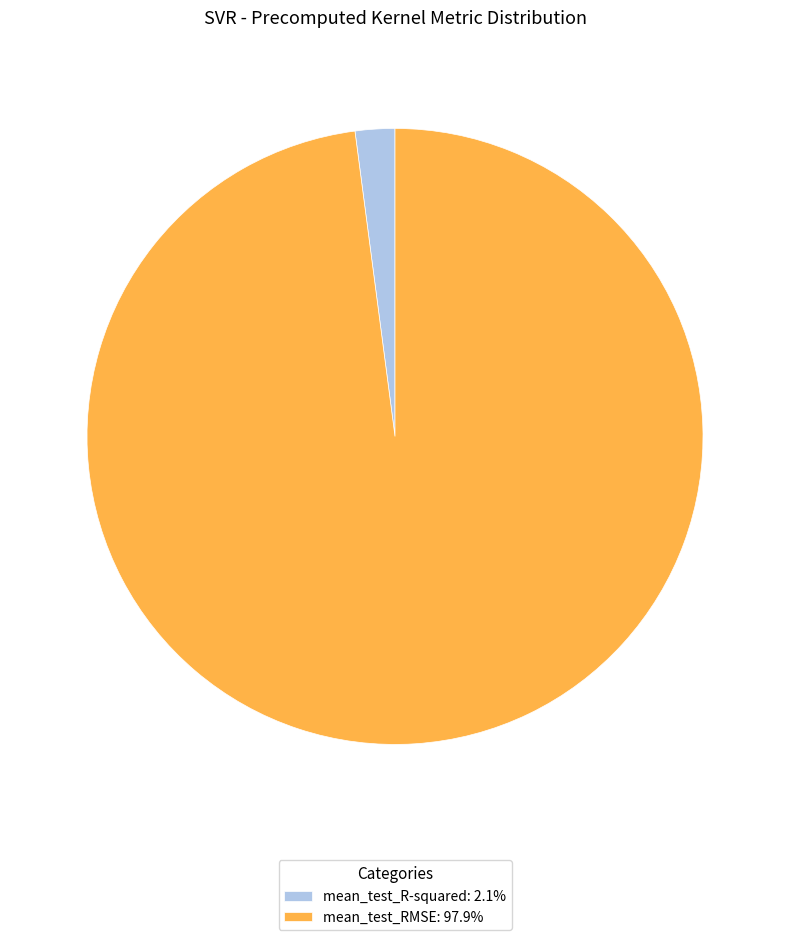

Is the sum of mean_test_R-squared: 2.1% and mean_test_RMSE: 97.9% greater than half?

Yes